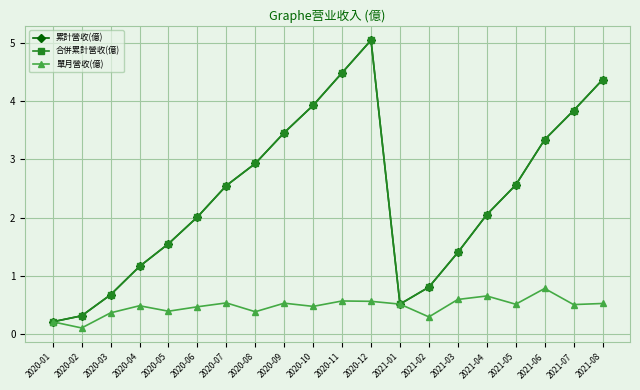

Between 2020-06 and 2021-03, which is larger?

2020-06